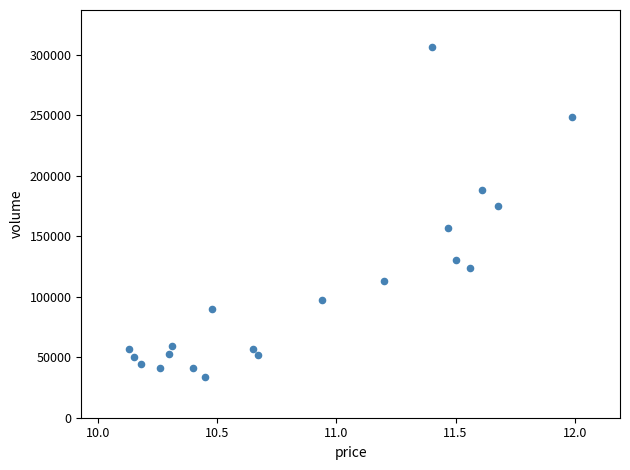

What Y value in the scatter plot is closest to 169876?

174878